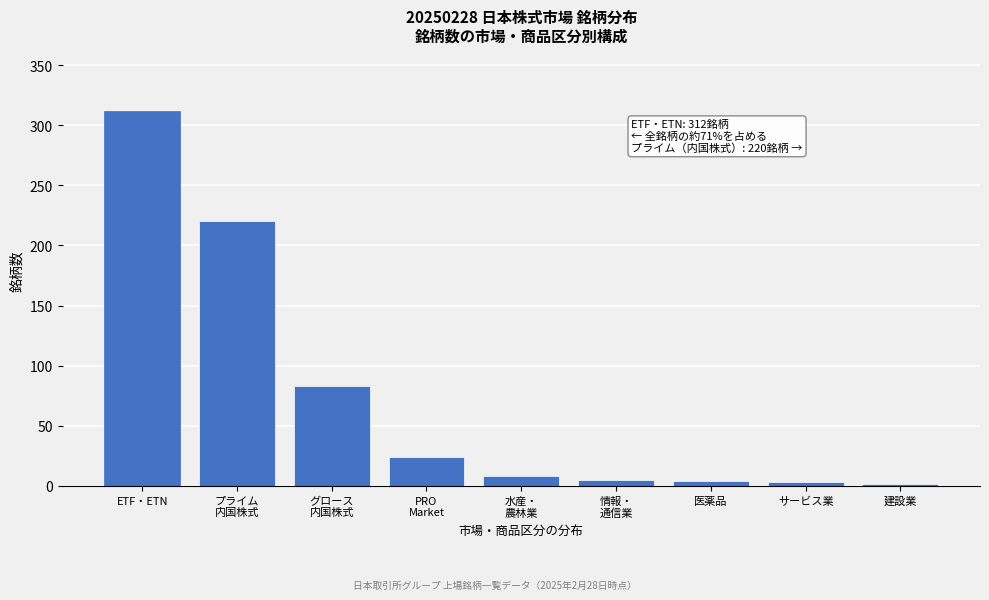

What is the difference between the maximum and minimum values?

310